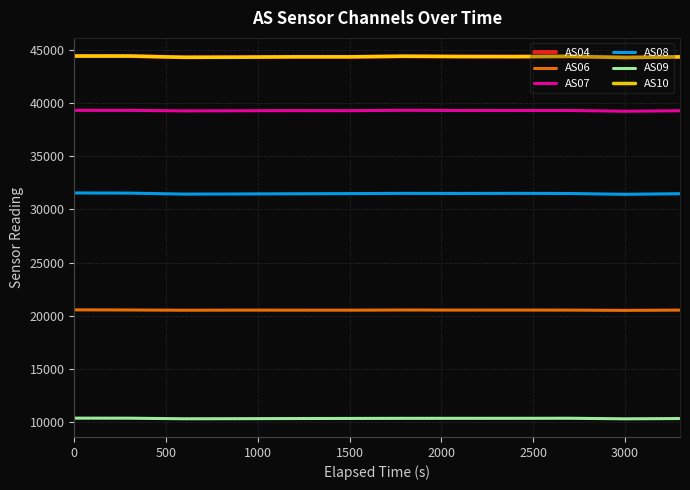

What is the lowest value of the AS07 series?

39242